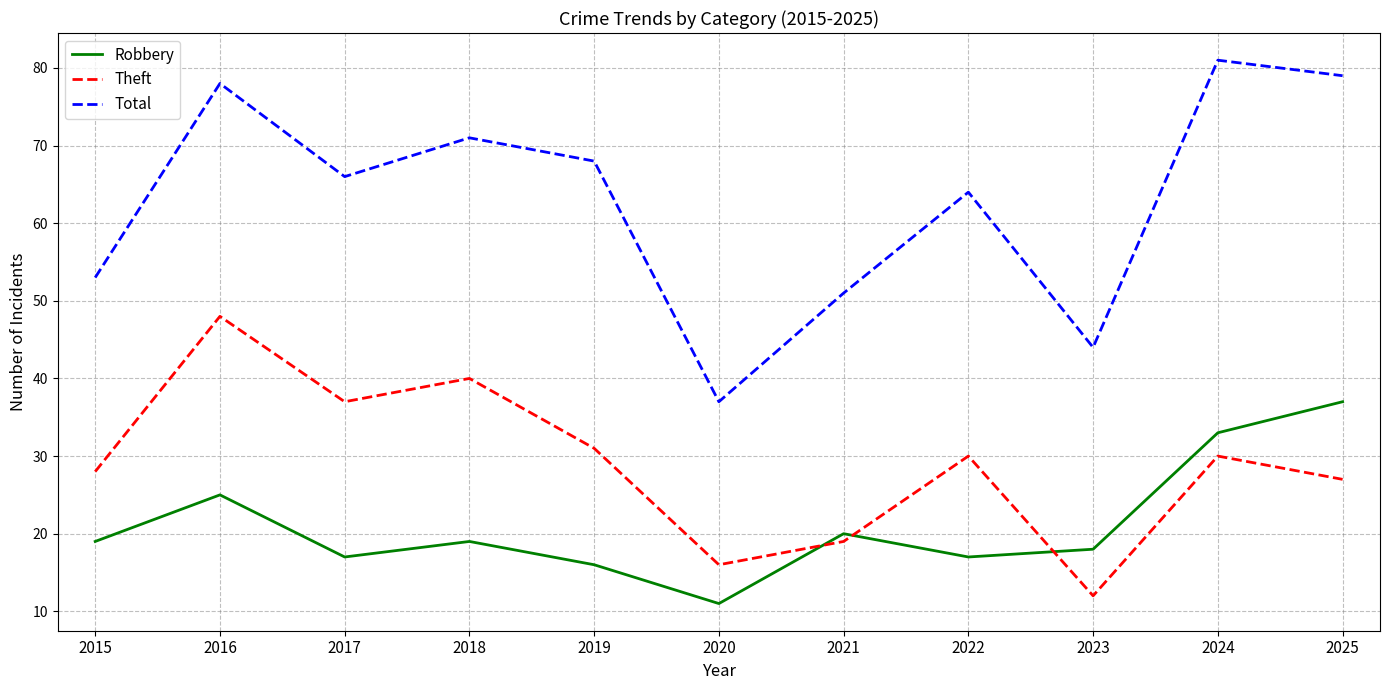

What are all the series names shown in the legend?

Robbery, Theft, Total